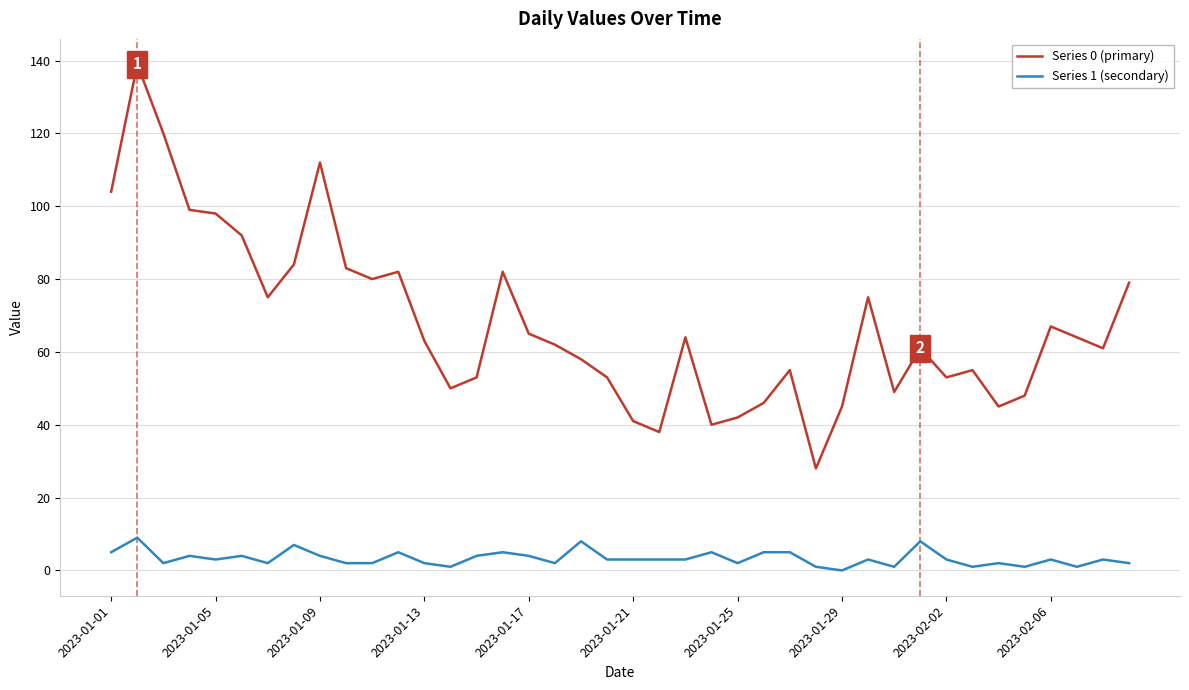

What is the maximum value shown in the chart?

139